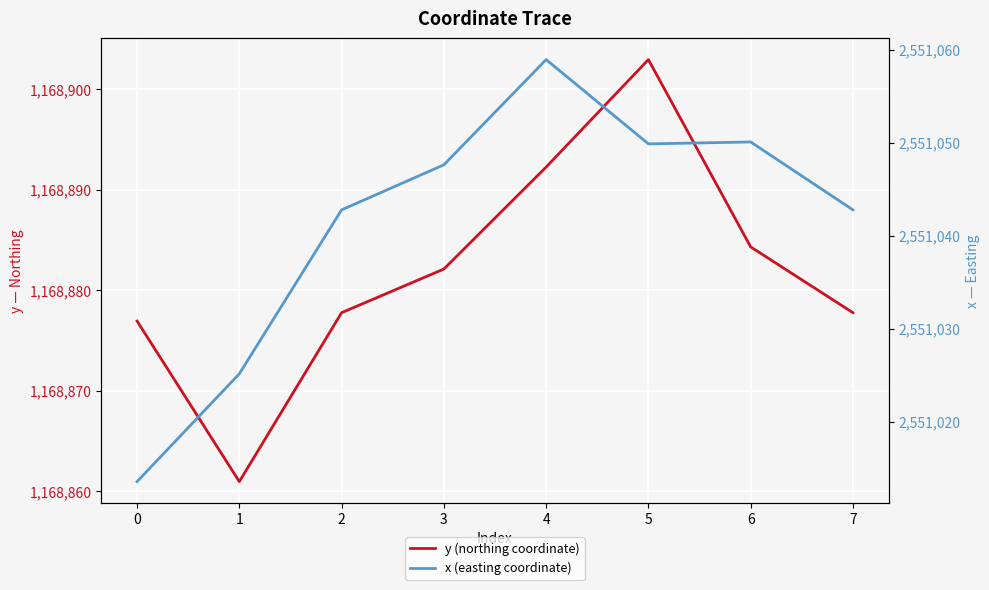

What are all the series names shown in the legend?

y (northing coordinate), x (easting coordinate)